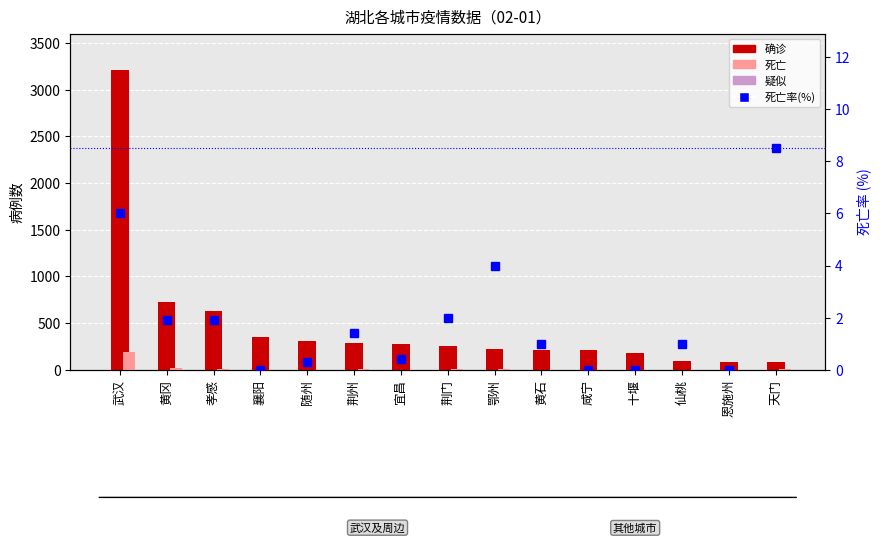

What is the label of the 6th bar from the right?

黄石